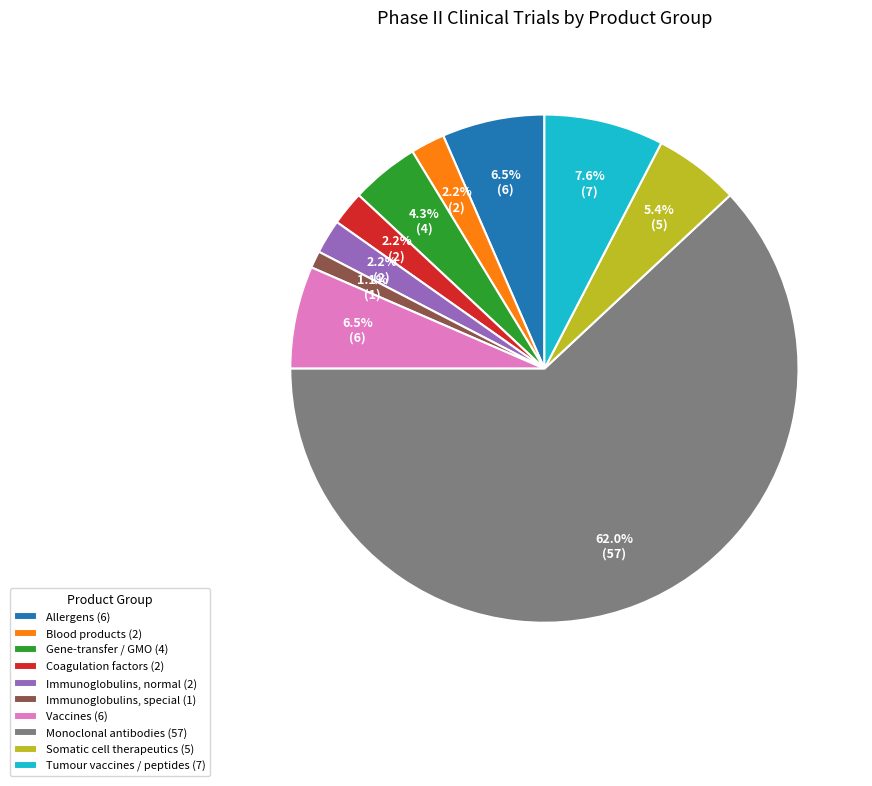

Which slice is the largest?

Monoclonal antibodies (57)